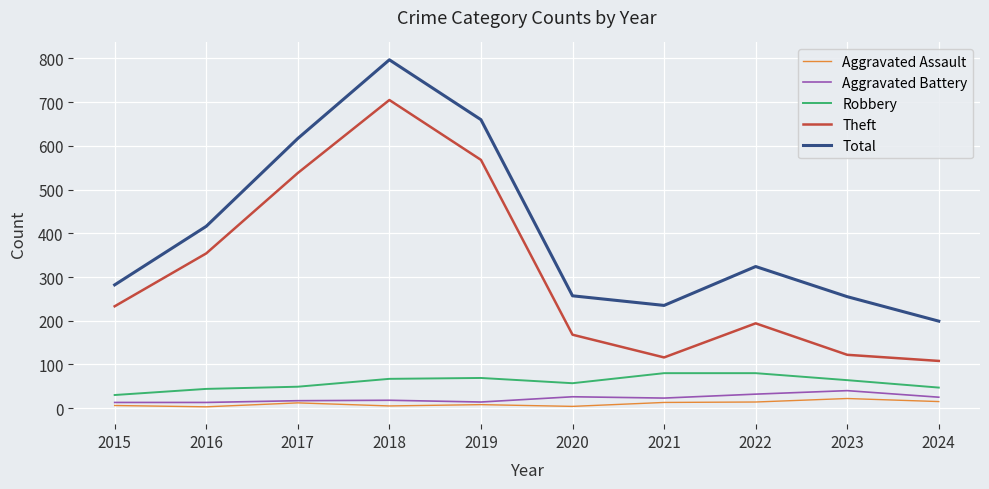

True or false: Total has a value of 416 at 2016.

True